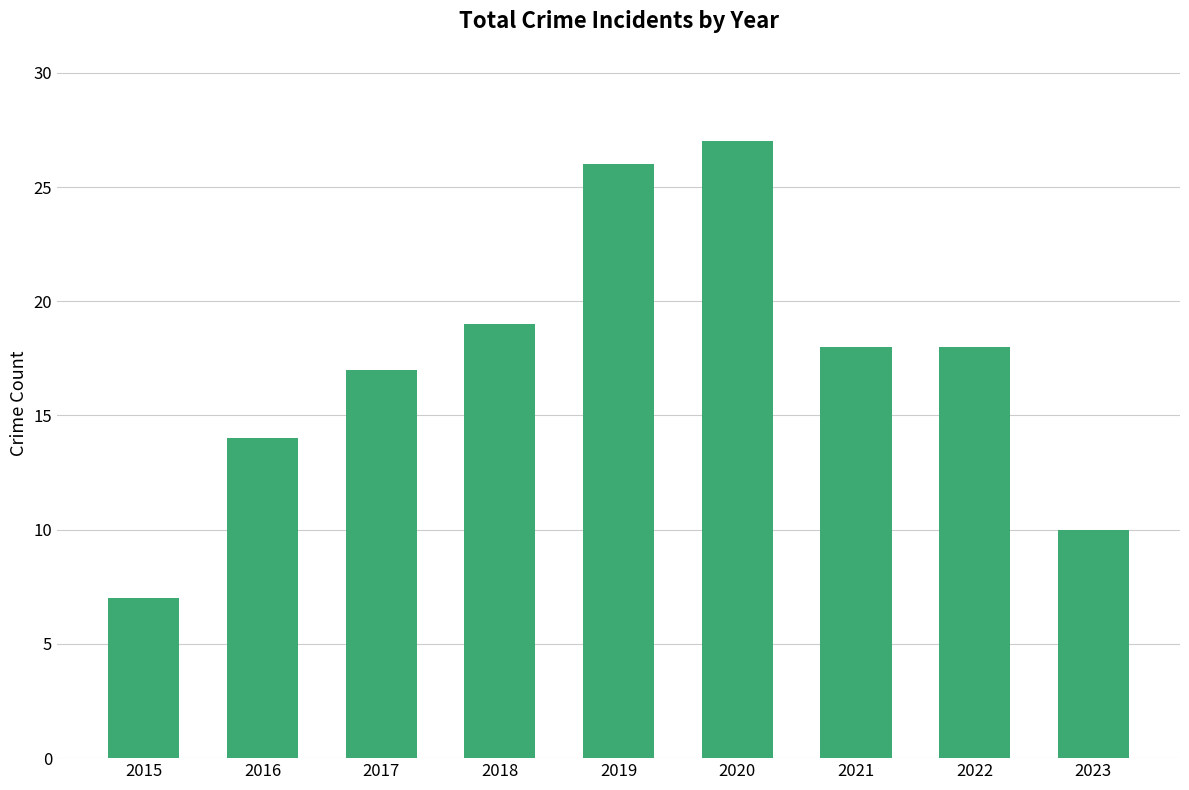

Are the bars grouped side by side (vs. stacked)?

No